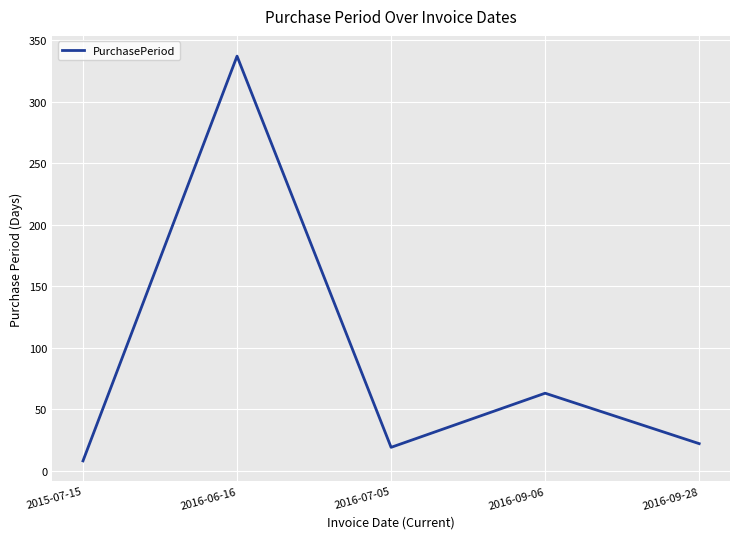

Which has a higher value, 2016-06-16 or 2016-09-28?

2016-06-16